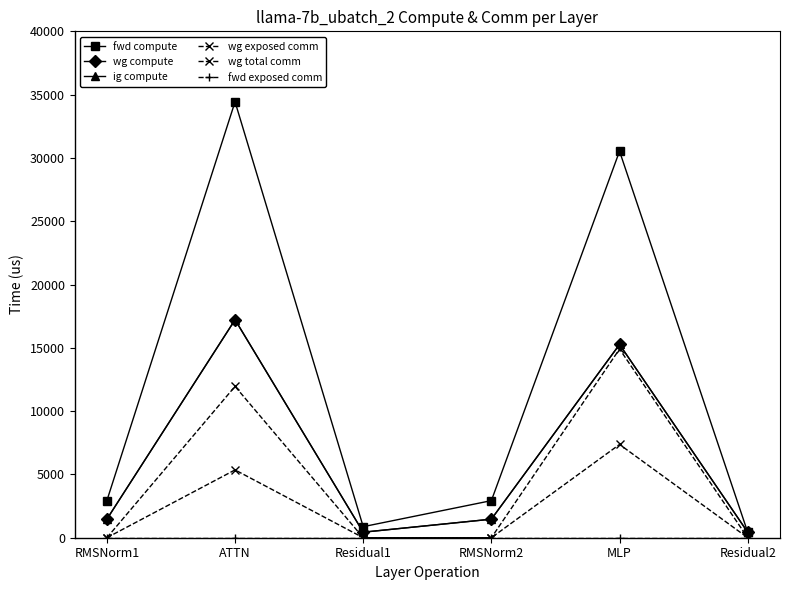

Is this an area chart (filled region under the line)?

No